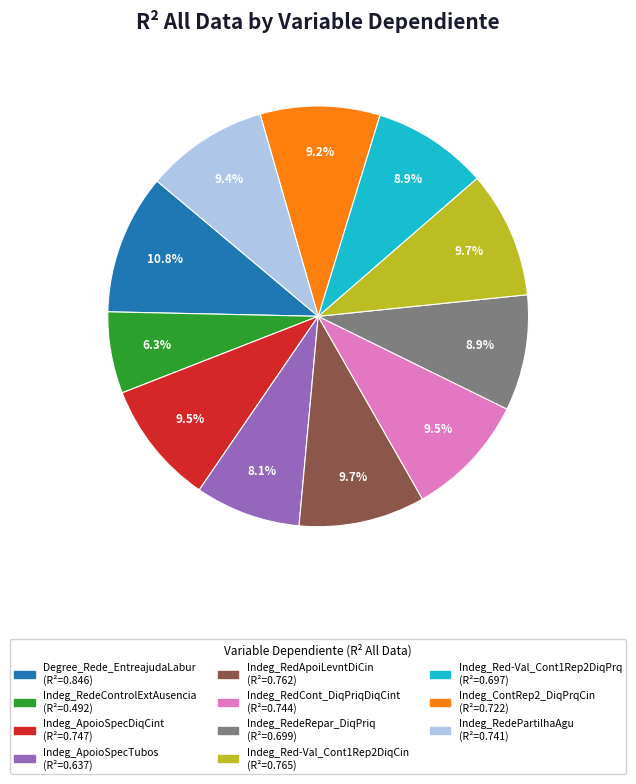

Is there a majority slice in this chart?

No